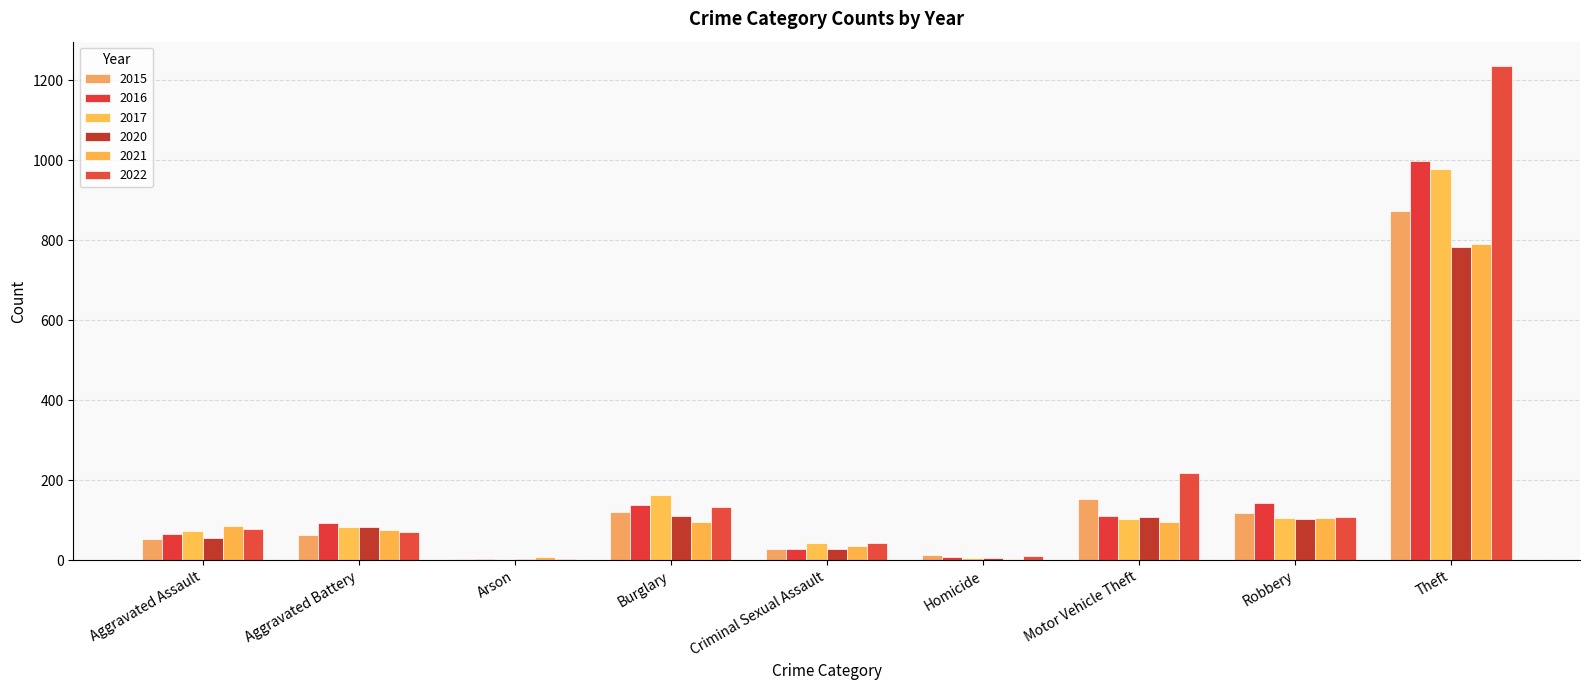

Is it true that 2022 equals 1790 at Theft?

False